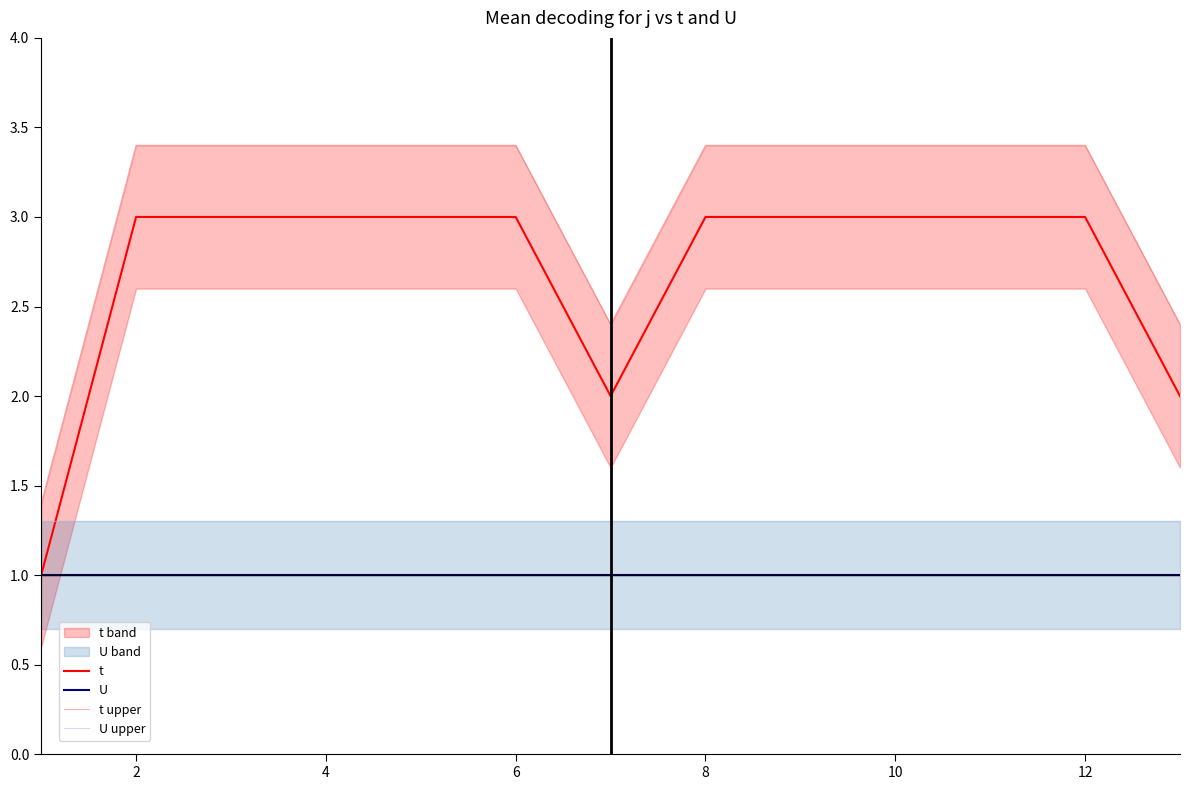

True or false: t and U intersect in this chart.

False